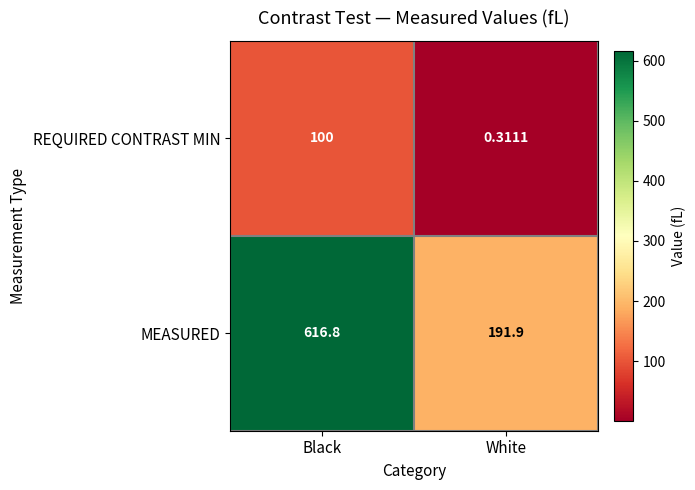

Which series changed the most between Black and White?

MEASURED